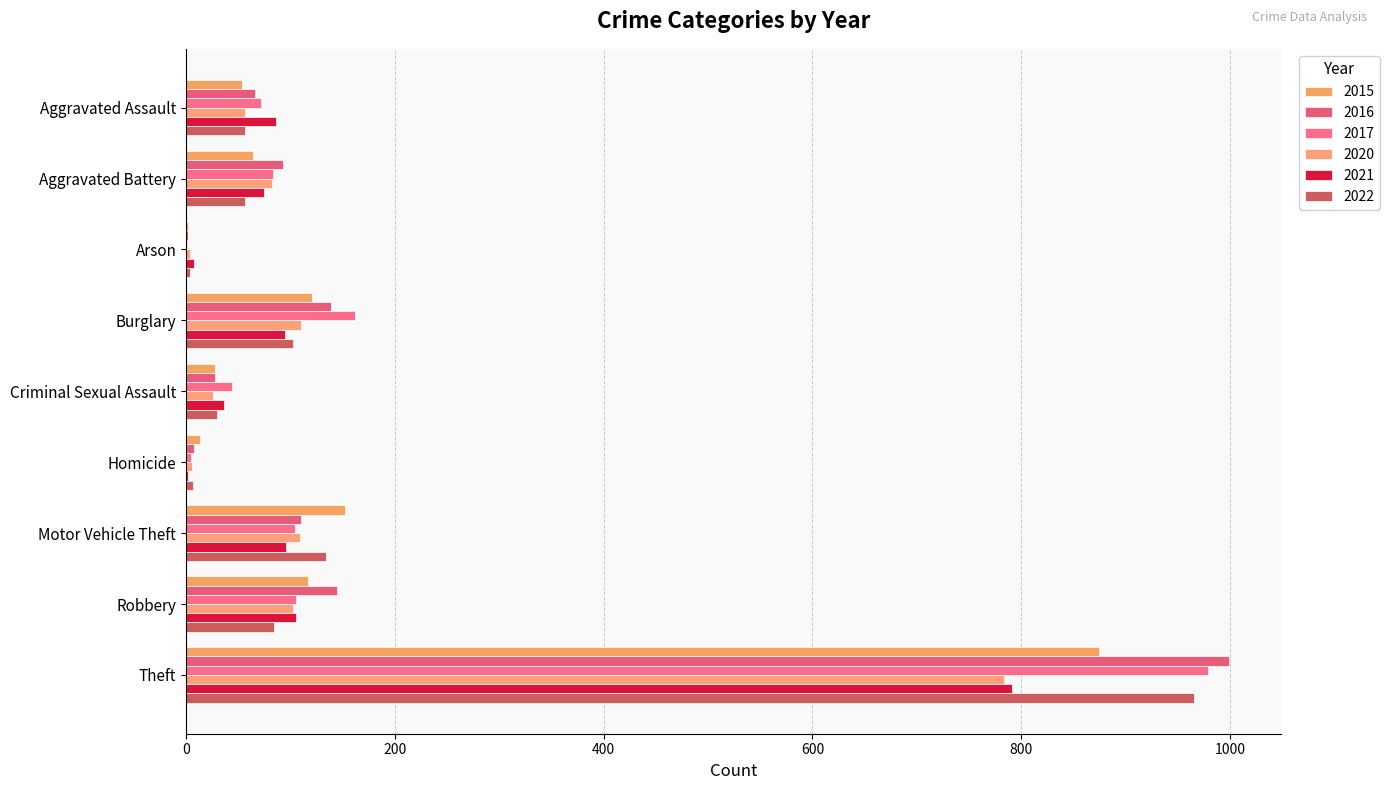

Read the 2015 value at Robbery.

117